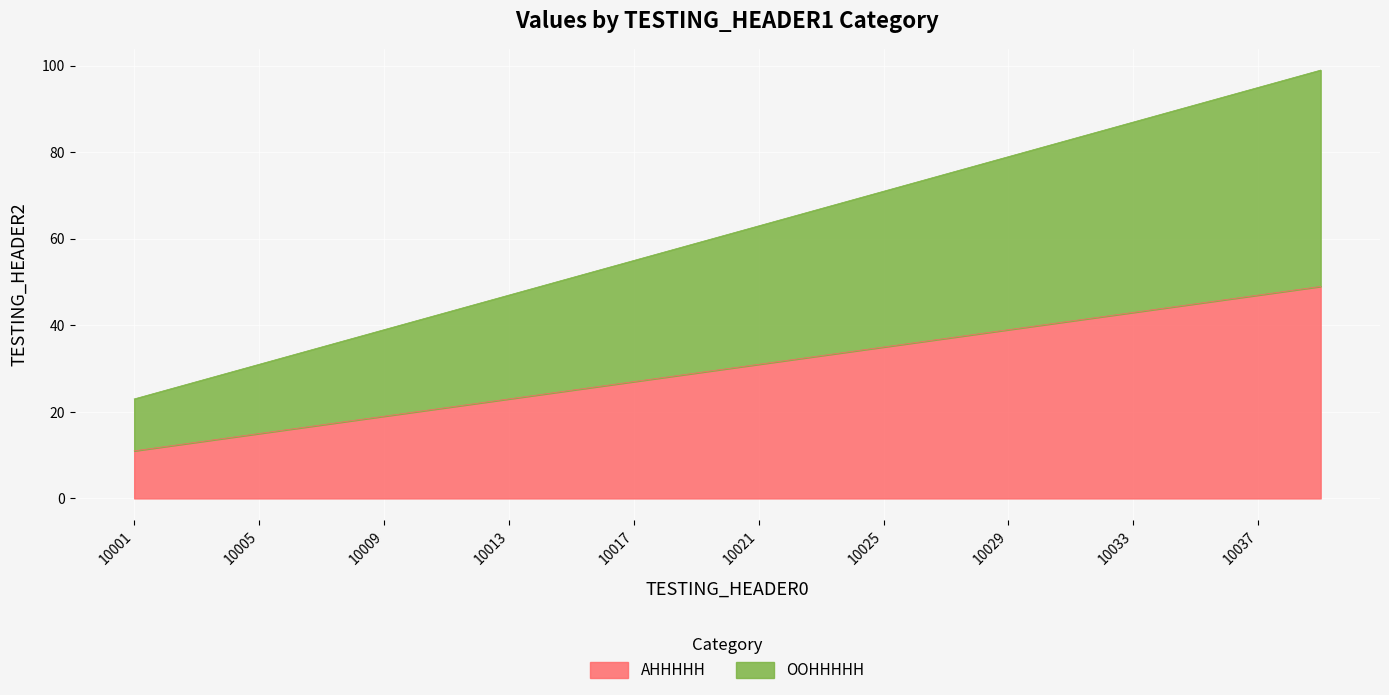

Is it true that OOHHHHH equals 124 at 10035?

False